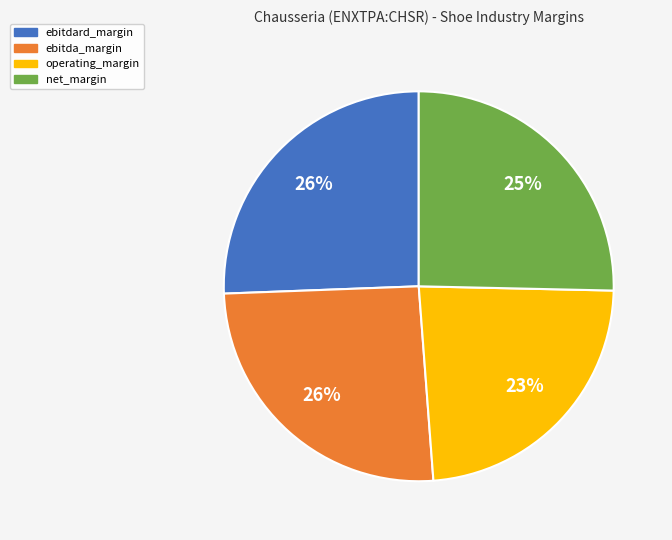

Combined, do ebitdard_margin and ebitda_margin account for over 50%?

Yes